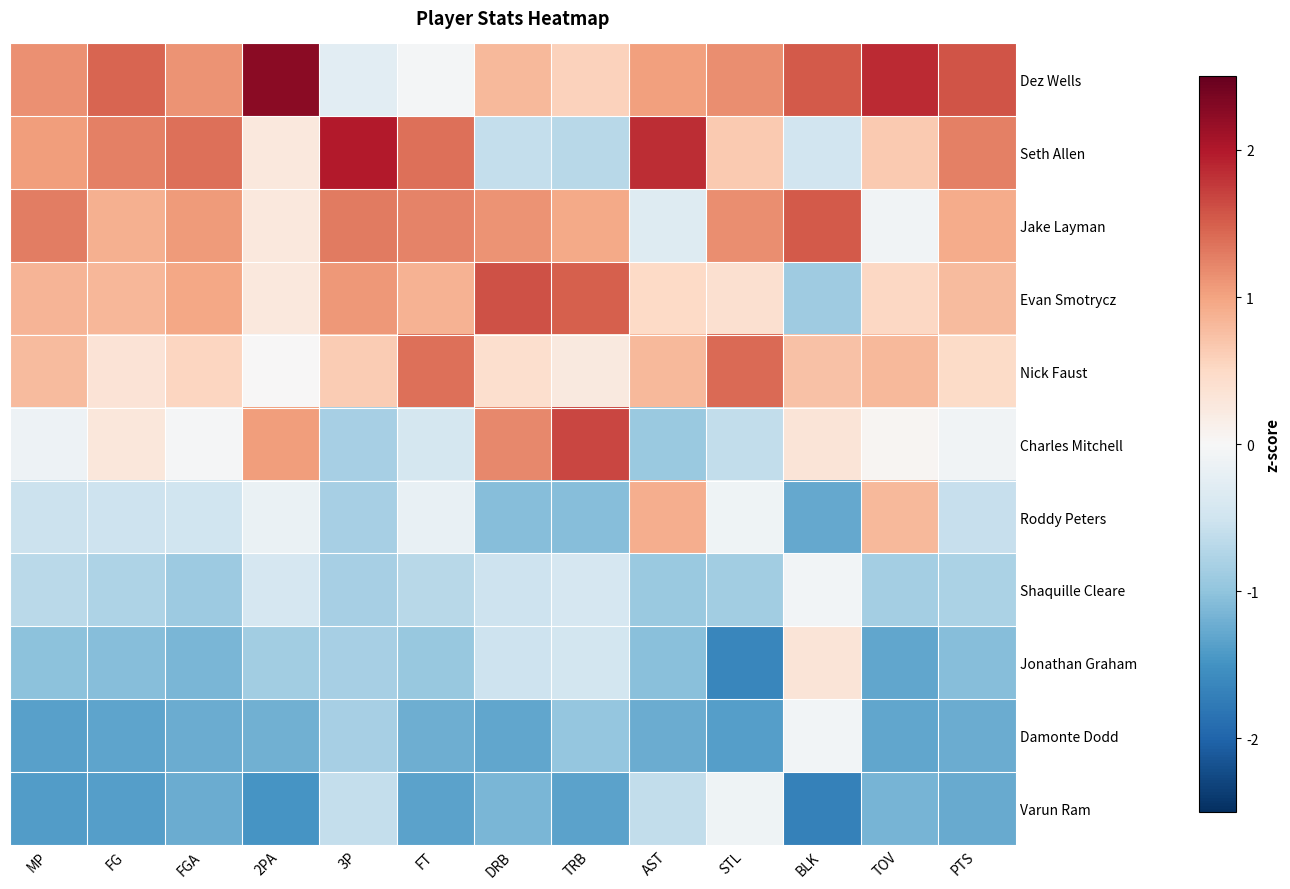

Which series changed the most between MP and STL?

Varun Ram